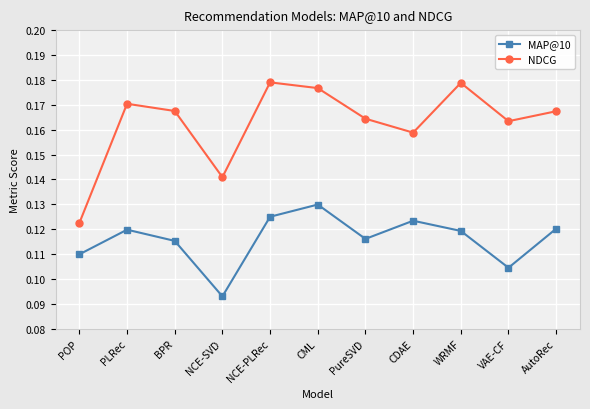

Is the value of NDCG at CML greater than the value of MAP@10 at AutoRec?

Yes